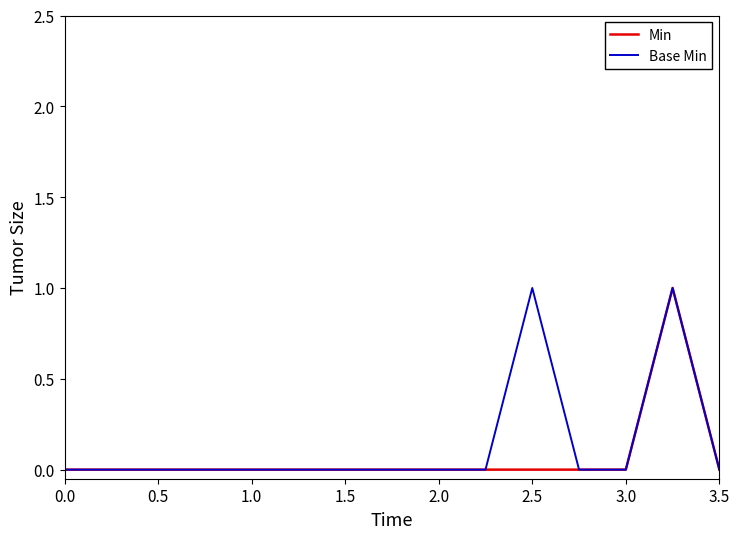

Is this an area chart (filled region under the line)?

No